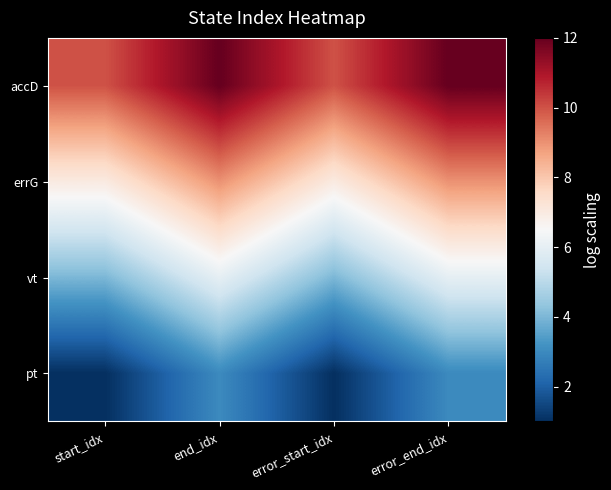

Count the number of categories in the chart.

4